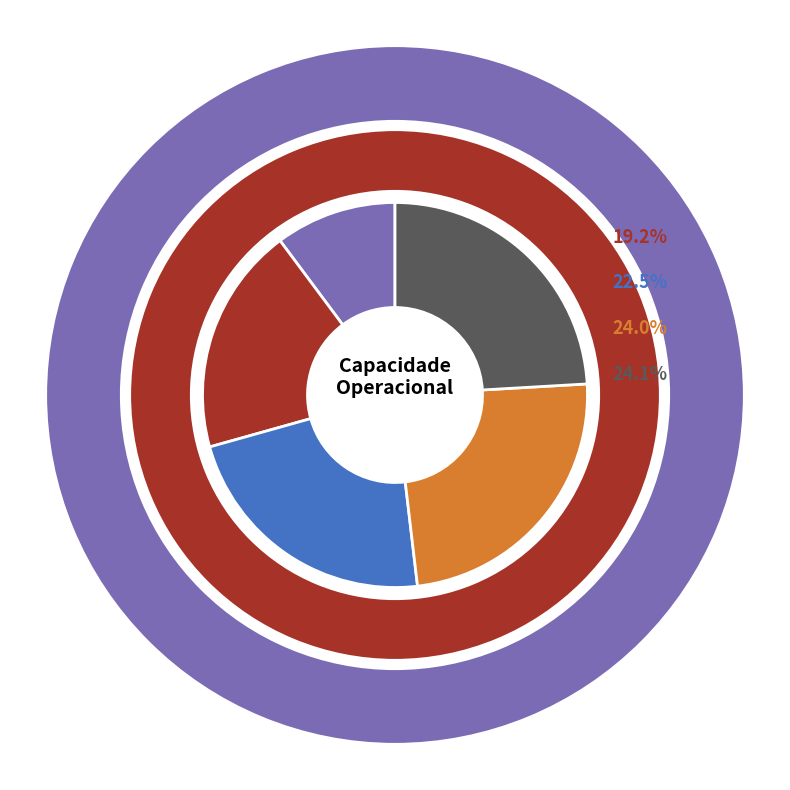

Which category has the biggest portion of the pie?

4